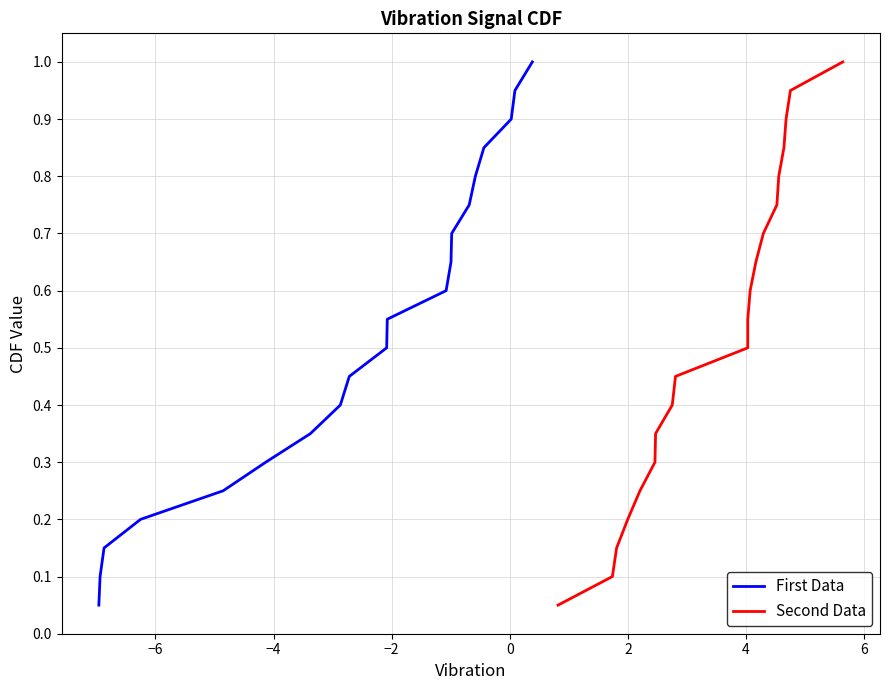

True or false: Second Data and First Data cross at least once.

False